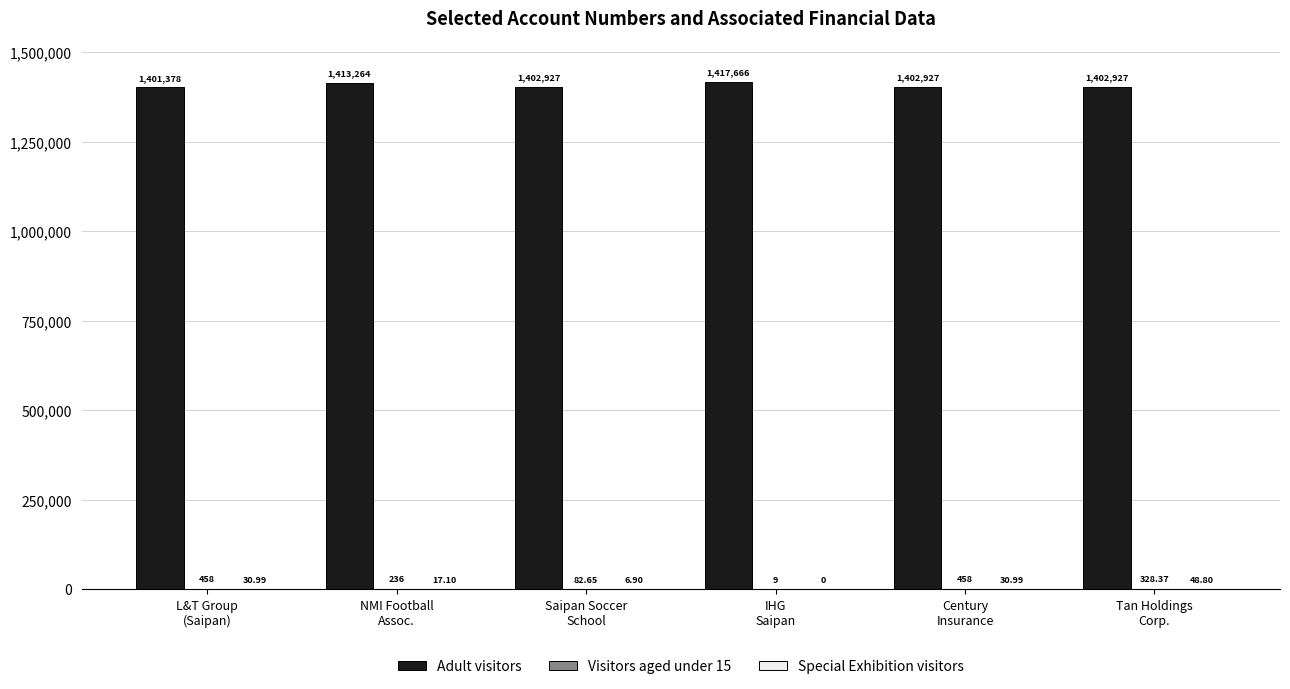

Which series has the largest total across all categories?

Adult visitors